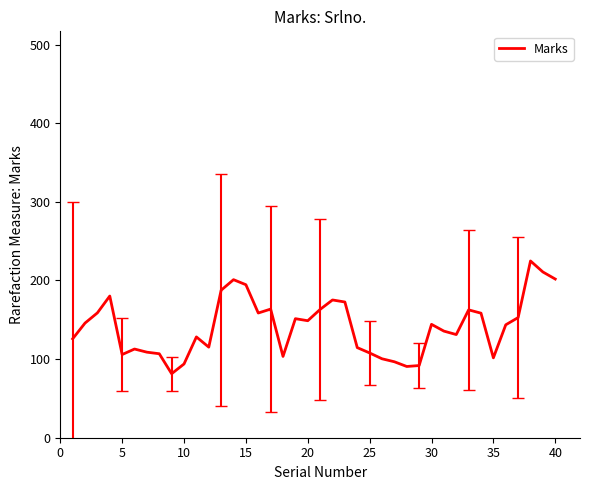

What is the difference between the maximum and minimum values?

143.4